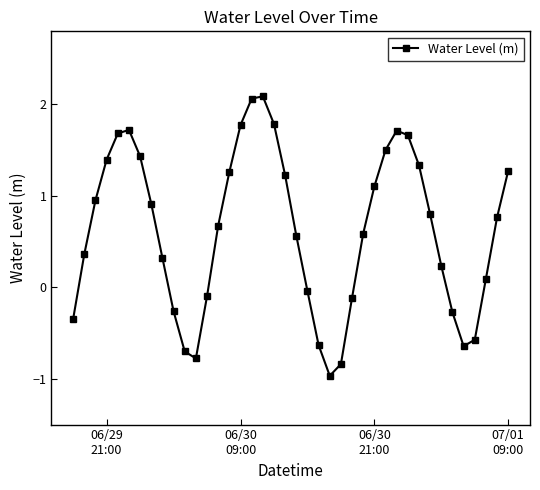

What is the minimum value shown in the chart?

-1.0